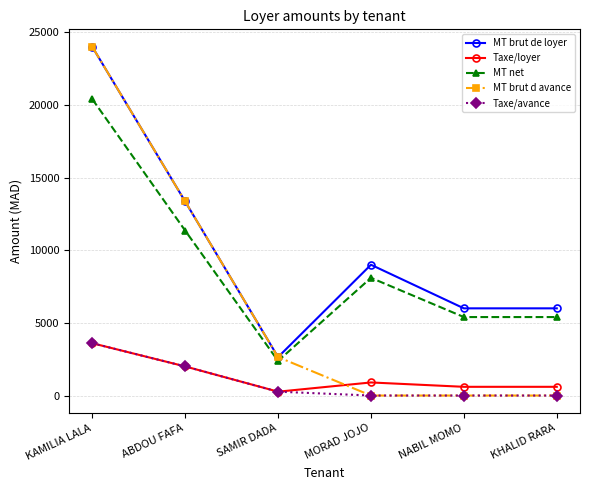

The MT net series shows 5400.0 at KHALID RARA. True or false?

True